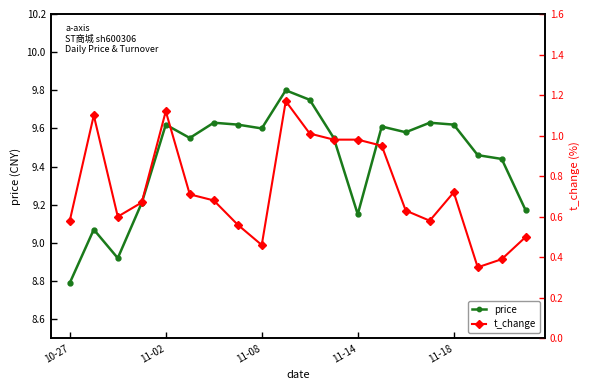

What is the average value of the t_change series?

0.7